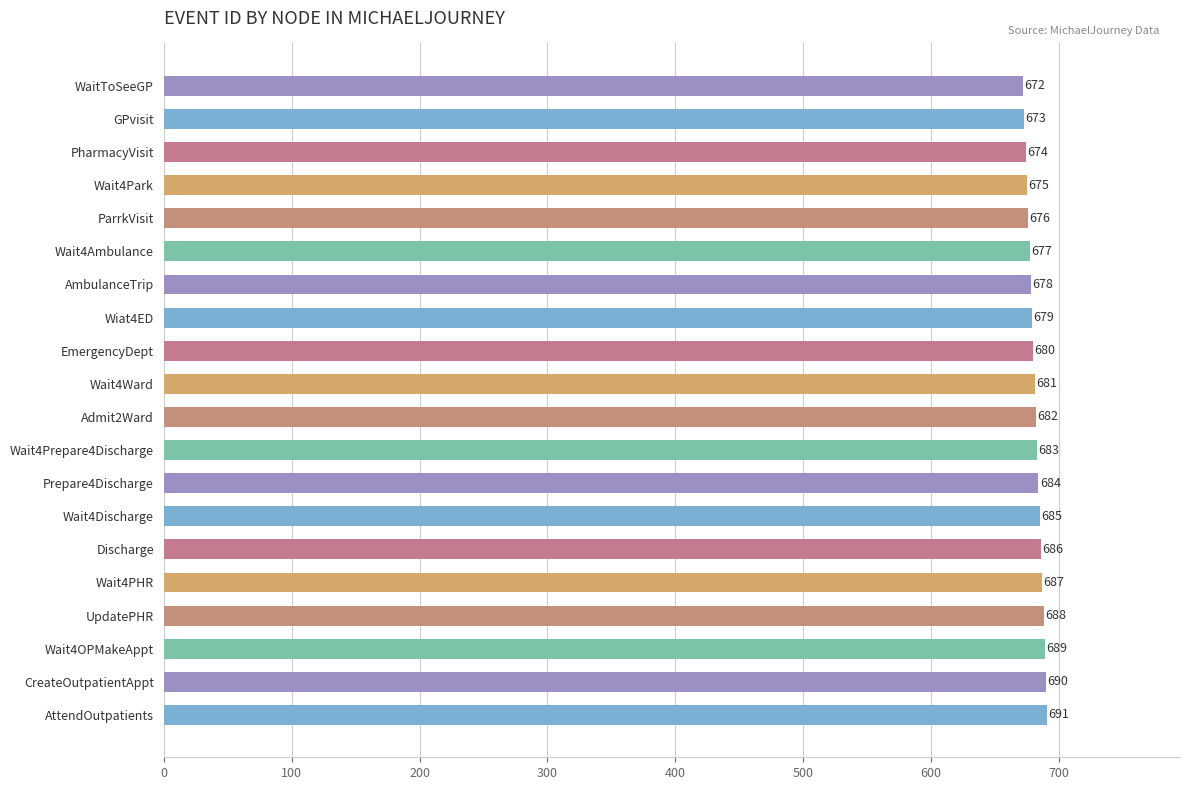

Reading bottom to top, list all the values displayed in this chart.

691	690	689	688	687	686	685	684	683	682	681	680	679	678	677	676	675	674	673	672